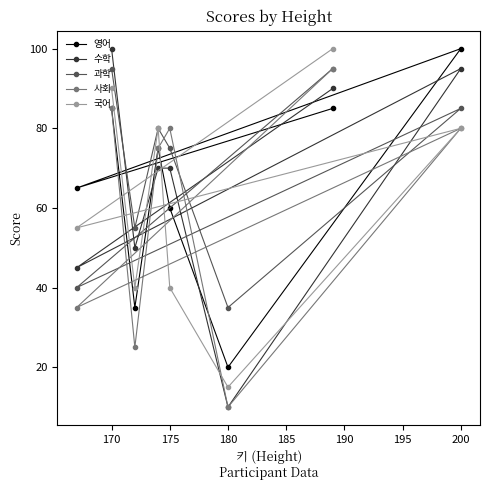

What is the minimum value for 영어?

20